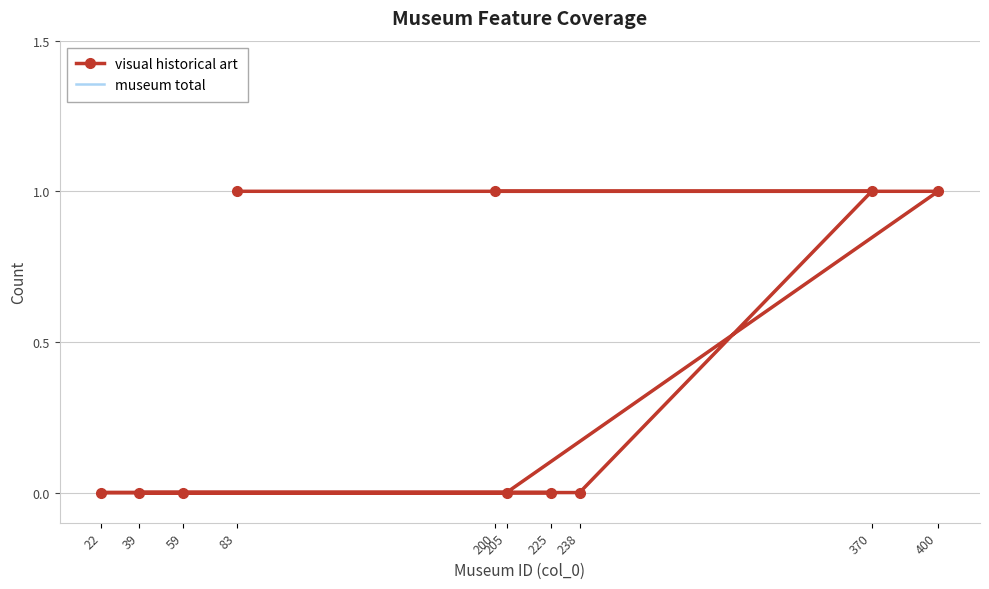

What is the value of the museum total point at the 10th from the left?

1